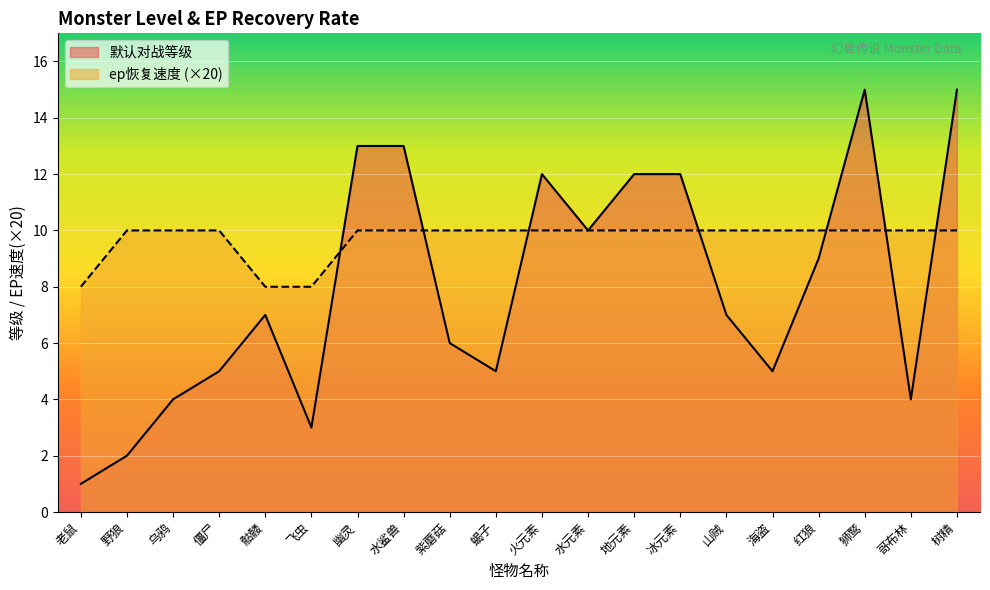

What is the difference between the maximum and minimum values in the 默认对战等级 series?

14